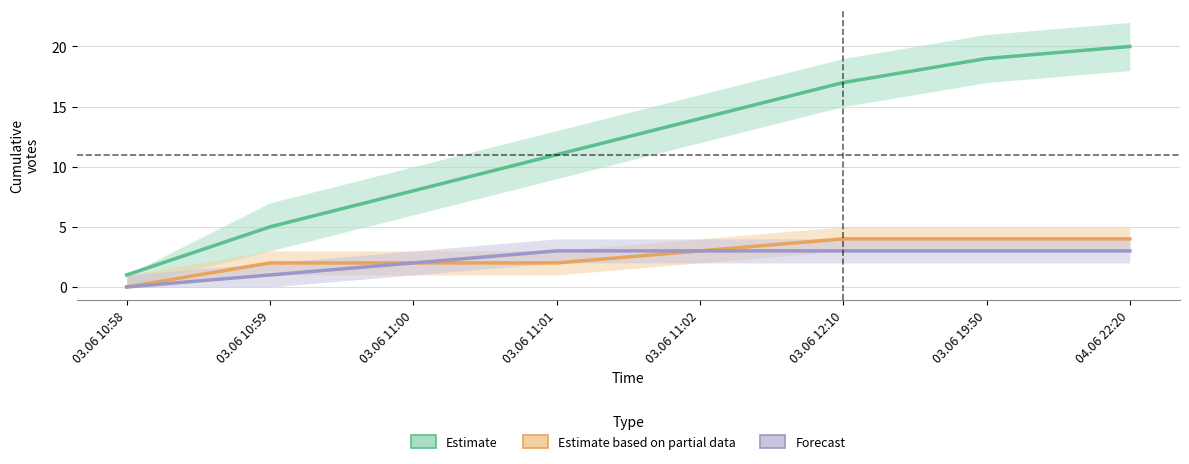

What is the total value across all series at 04.06 22:20?

27